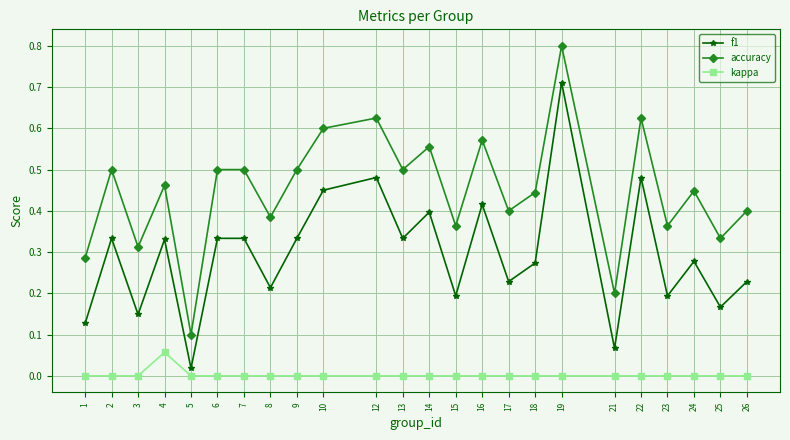

True or false: kappa and f1 intersect in this chart.

False